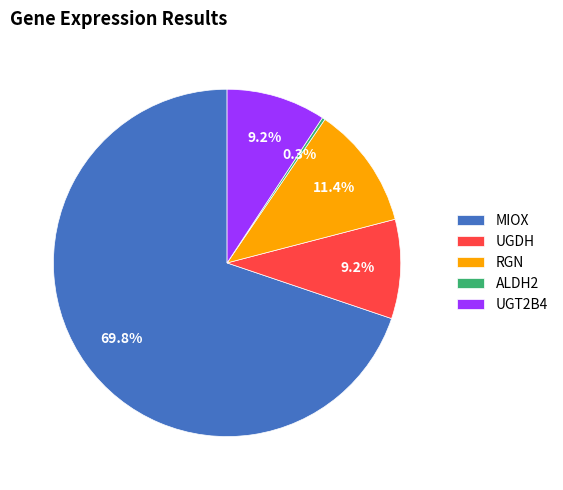

Approximately how many times larger is the value at MIOX compared to RGN?

6.1